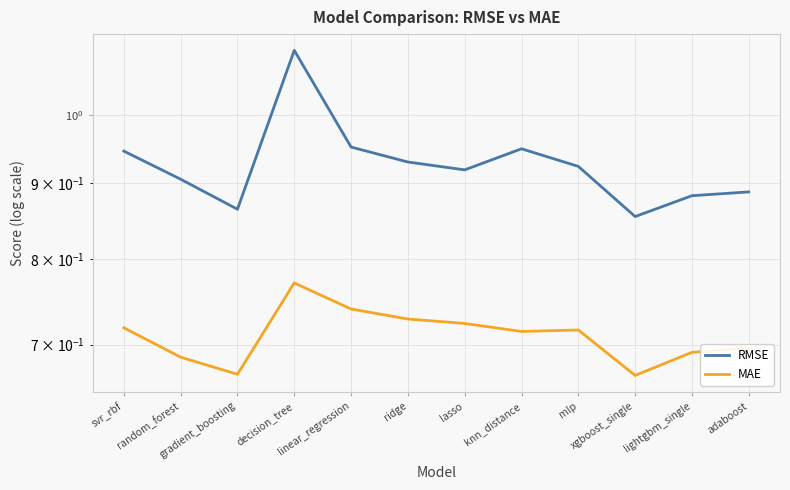

How many lines are shown in the chart?

2